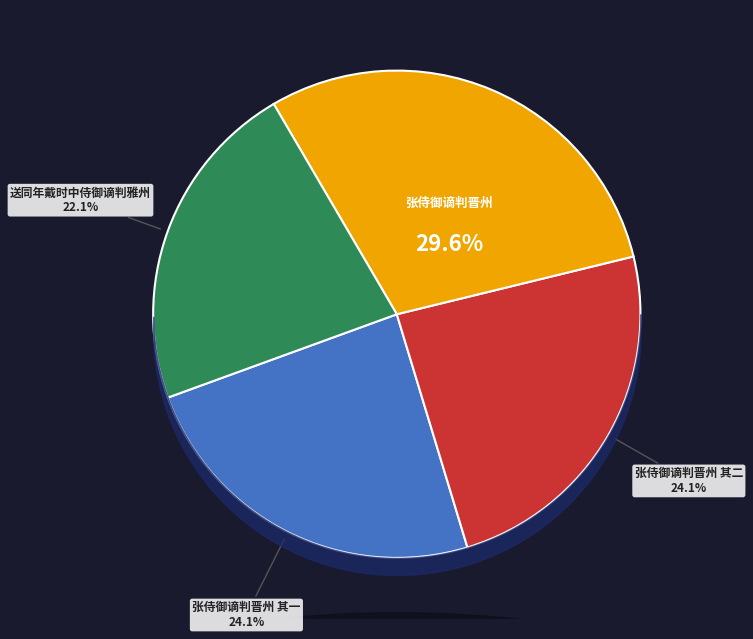

Is there a majority slice in this chart?

No